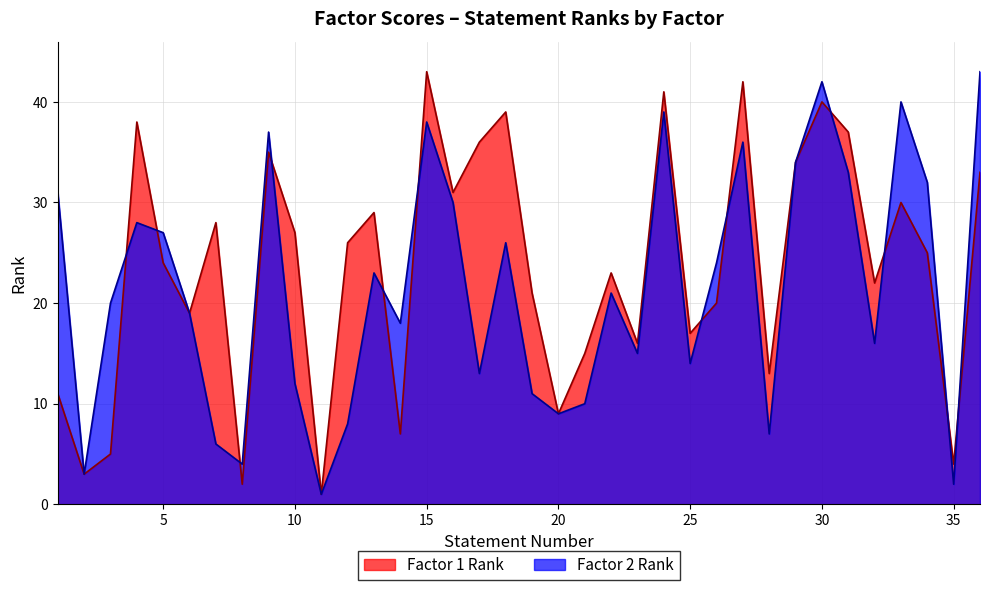

What is the minimum value shown in the chart?

1